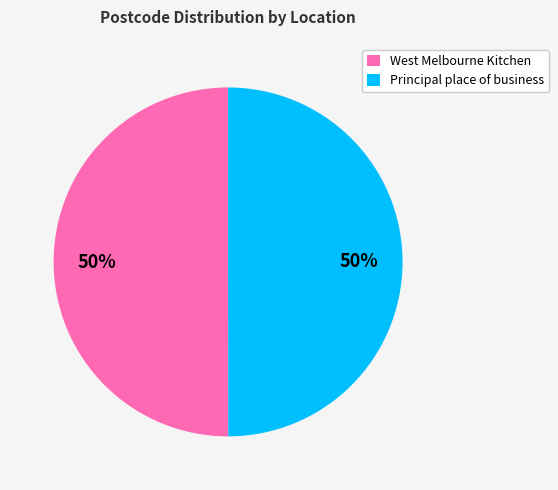

Is the sum of Principal place of business and West Melbourne Kitchen greater than half?

Yes